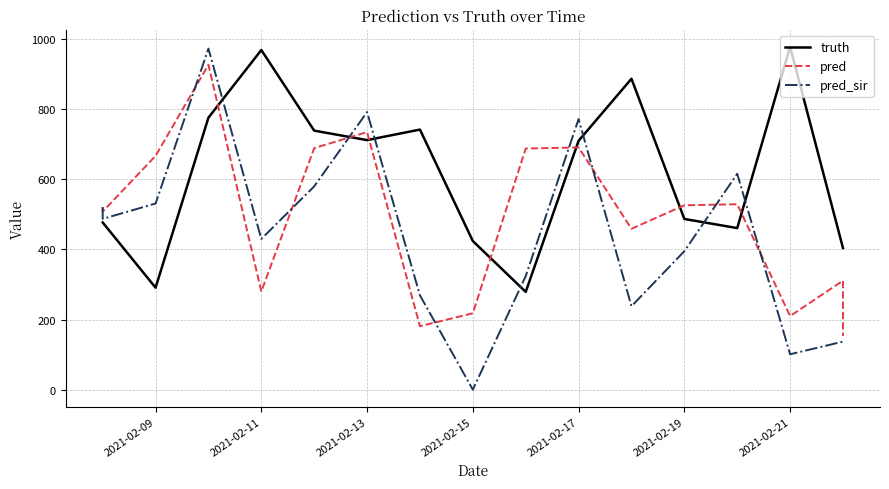

Rank the series by their average value, from lowest to highest.

pred_sir, pred, truth